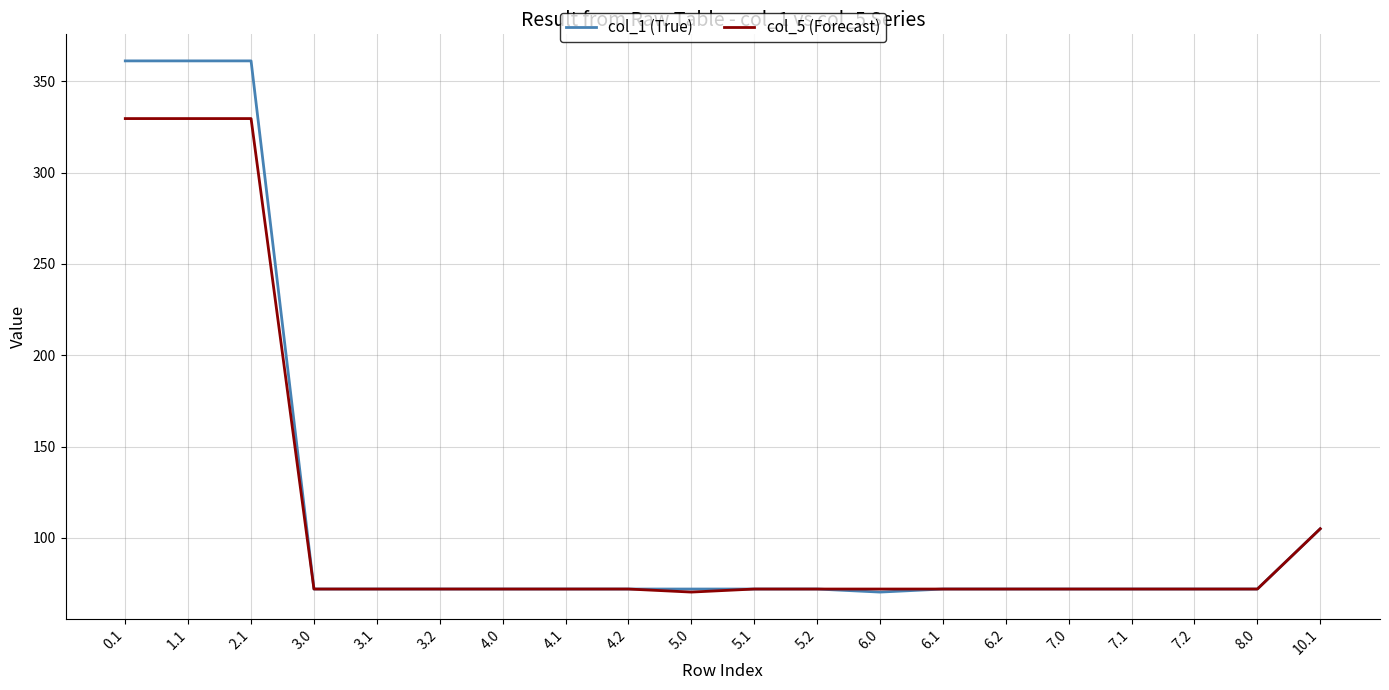

True or false: col_5 (Forecast) has a value of 25.1 at 7.0.

False